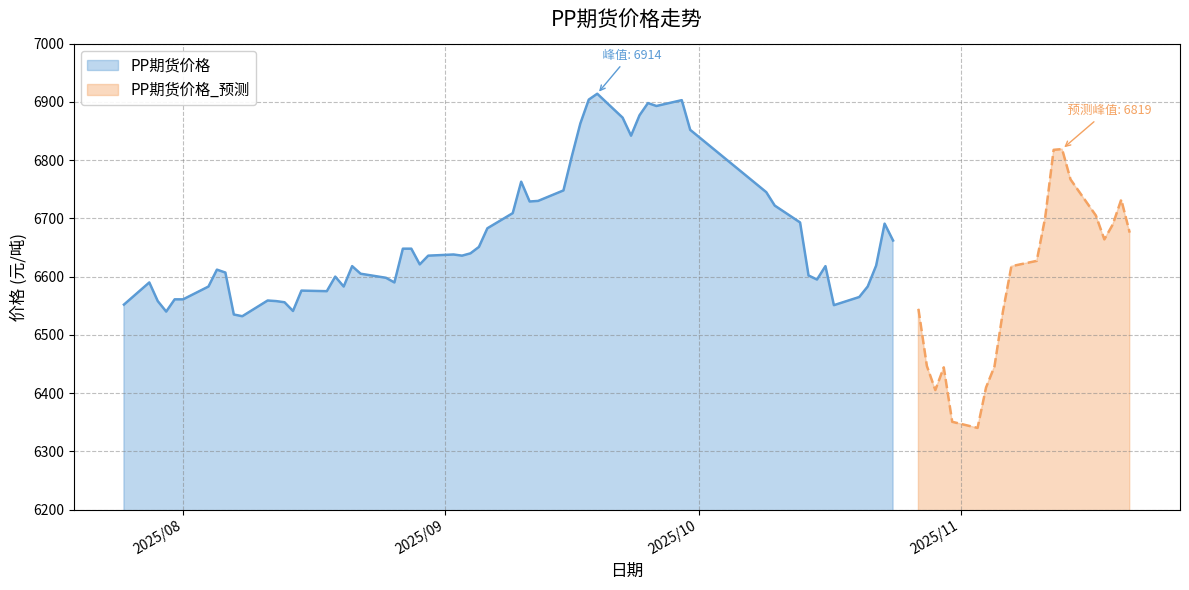

What is the minimum value for PP期货价格_预测?

6340.2